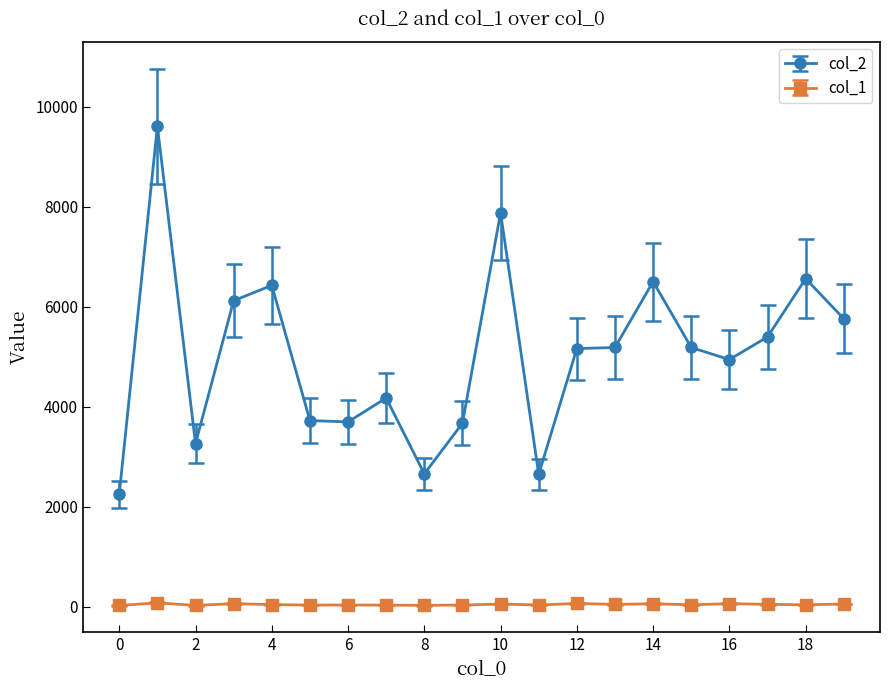

Which series has the widest spread of values?

col_2